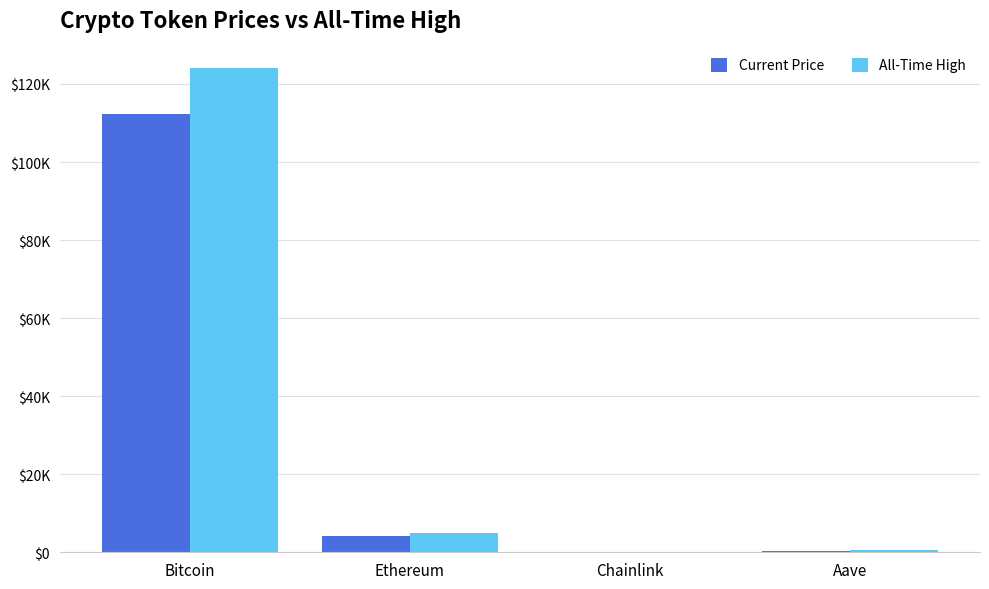

At Chainlink, list the series in order from largest to smallest.

All-Time High, Current Price